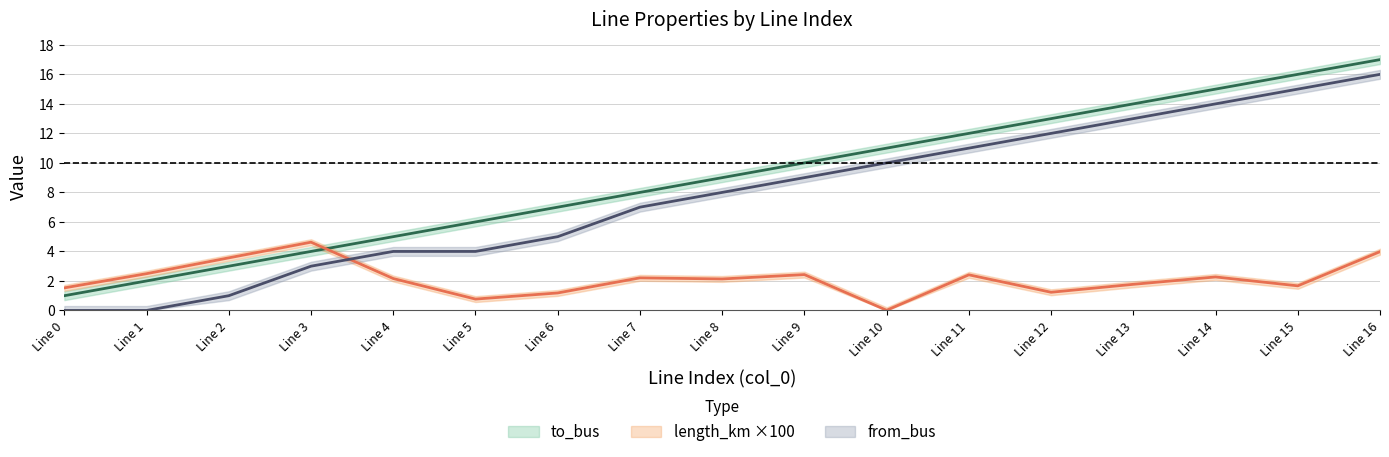

What is the total value across all series at Line 5?

10.8